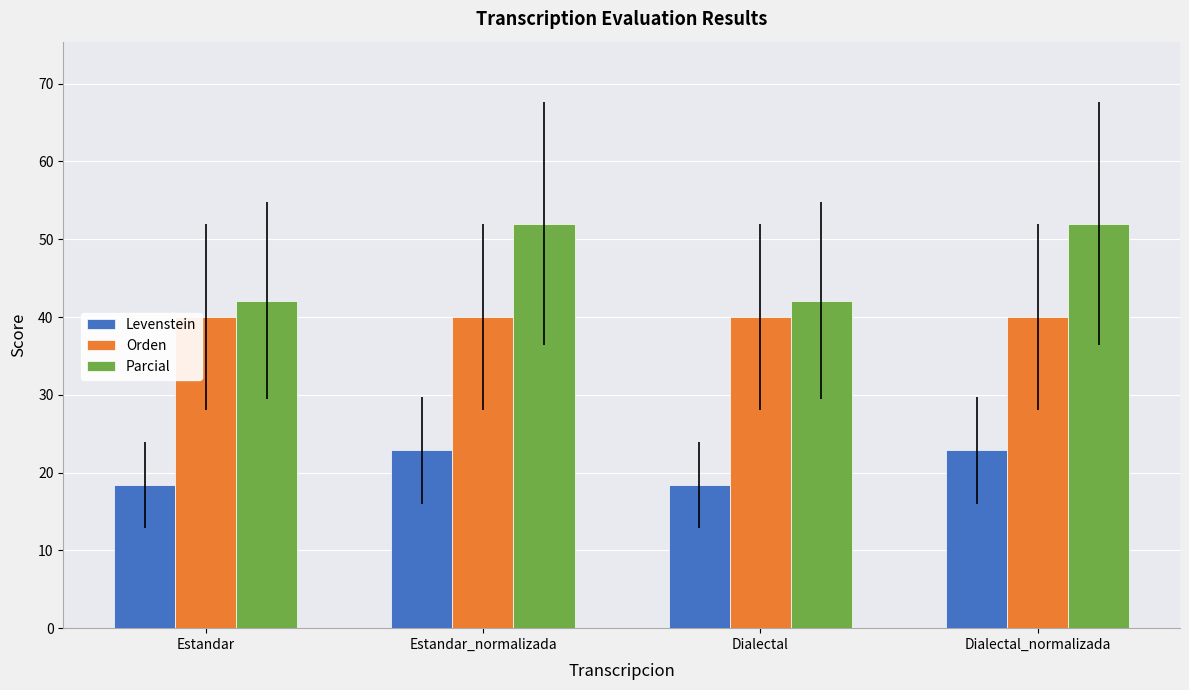

Reading left to right, what are all the values shown in this chart?

Levenstein: 18.4	22.9	18.4	22.9
Orden: 40.0	40.0	40.0	40.0
Parcial: 42.1	52.0	42.1	52.0